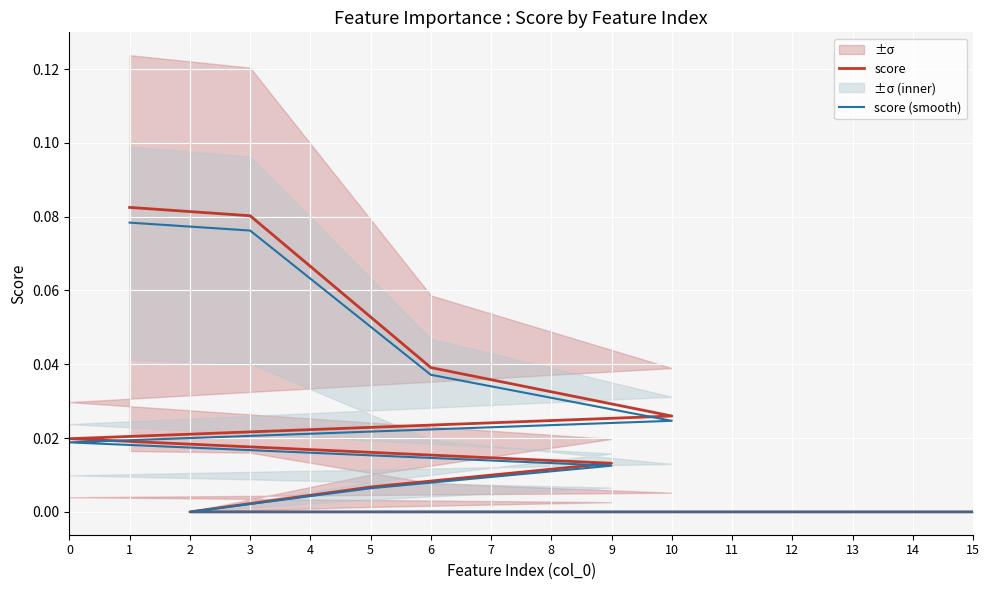

Which series has the widest spread of values?

score